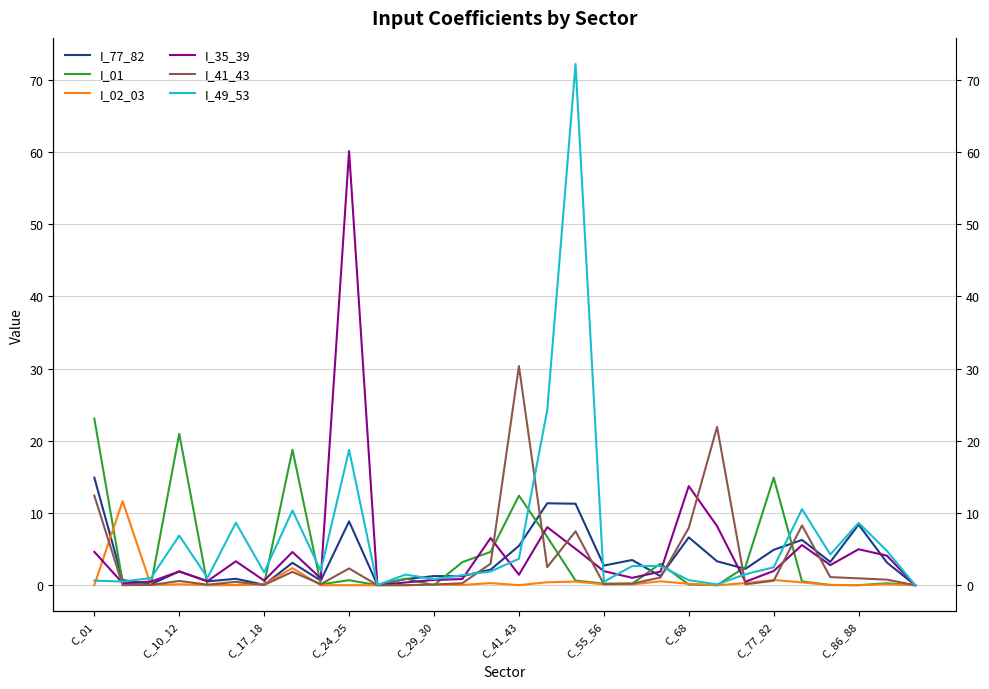

Which series ends up on top after the final intersection of I_01 and I_41_43?

I_41_43